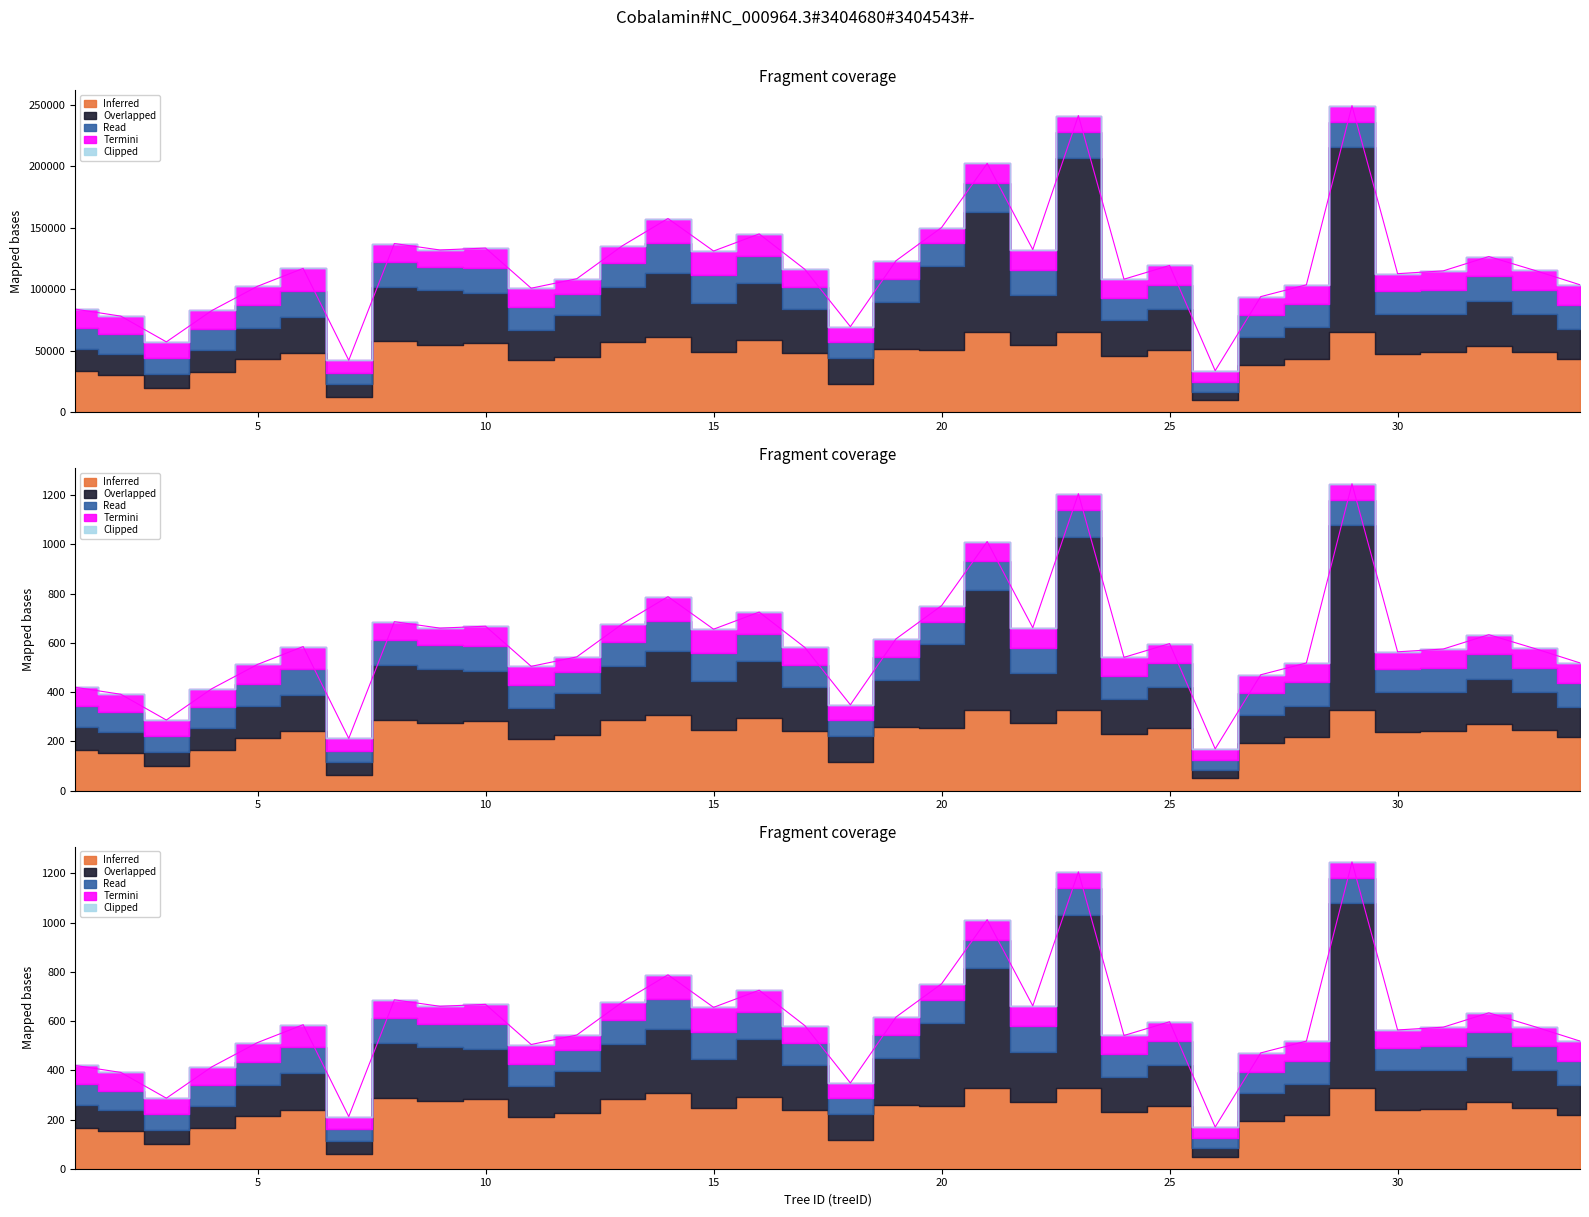

What are all the series names shown in the legend?

Inferred, Overlapped, Read, Termini, Clipped